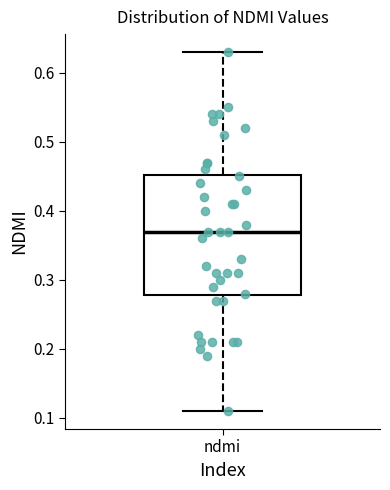

Where does the median line of the box for ndmi sit on the y-axis? The values are not printed on the chart, so give them approximately, as read against the axis.

0.37